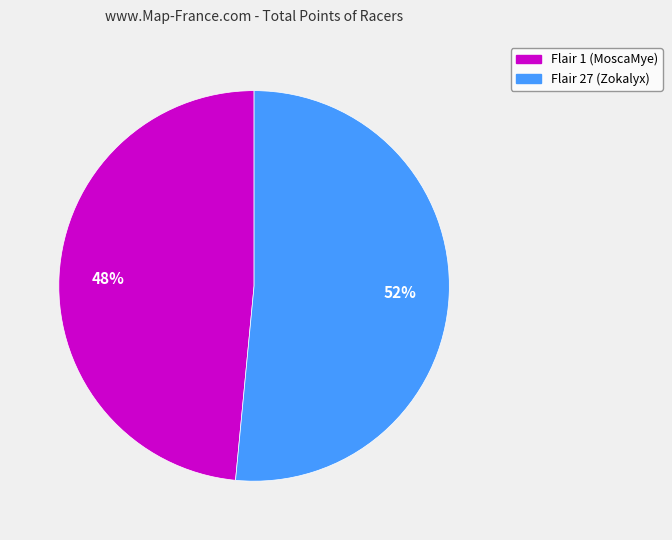

Is there a majority slice in this chart?

Yes